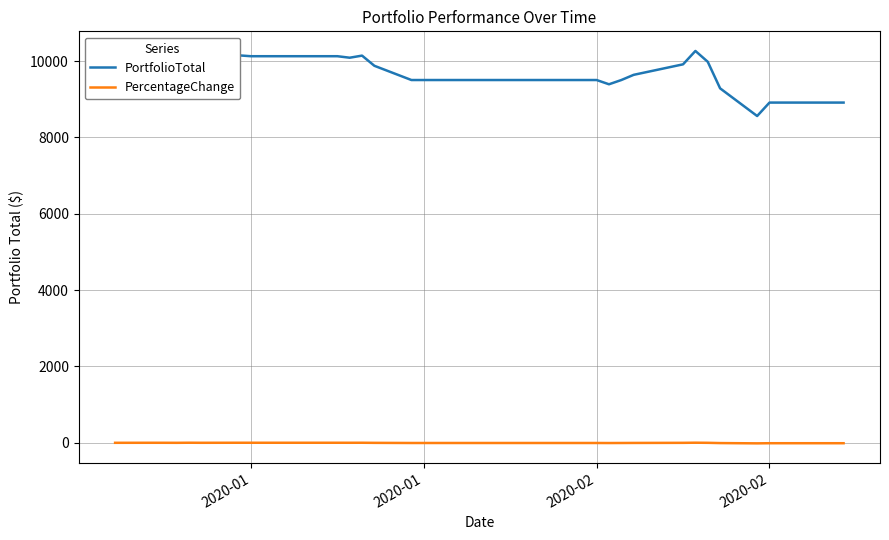

Which series has the largest total across all categories?

PortfolioTotal